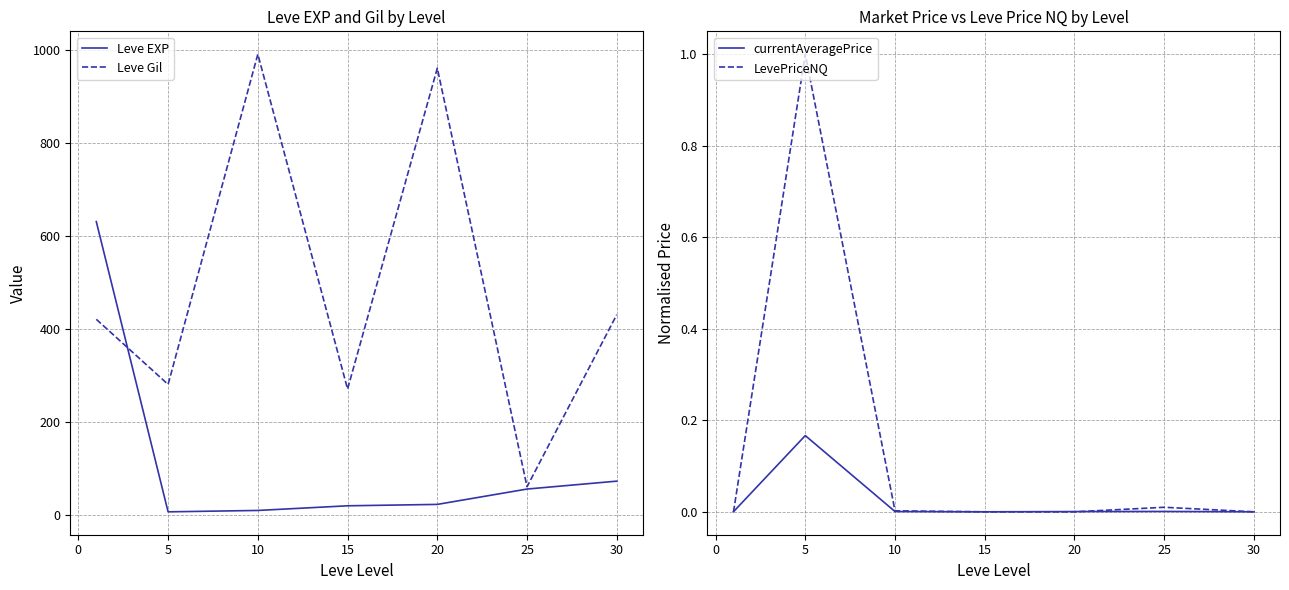

Which series has the widest spread of values?

Leve Gil